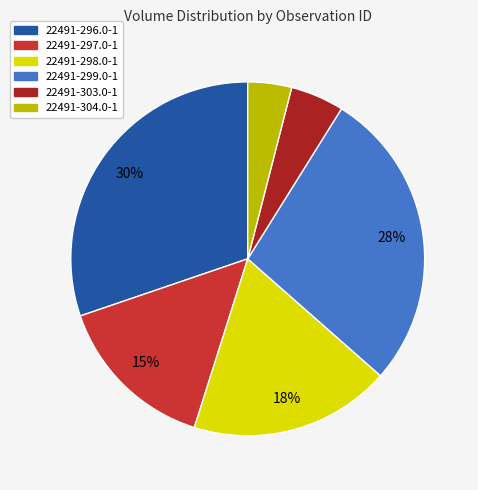

Does any single category account for the majority?

No